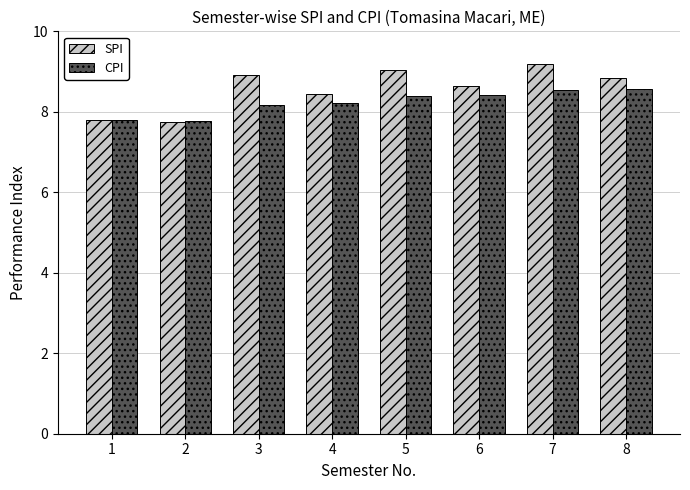

What is the difference between the maximum and minimum values in the CPI series?

0.8